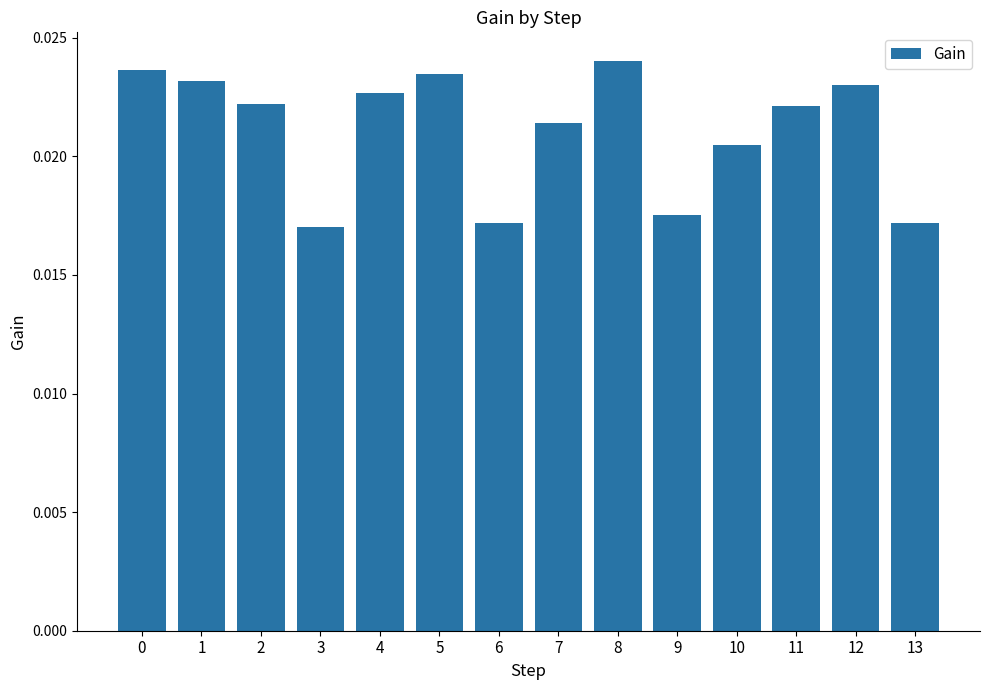

Which has a higher value, 11 or 6?

11